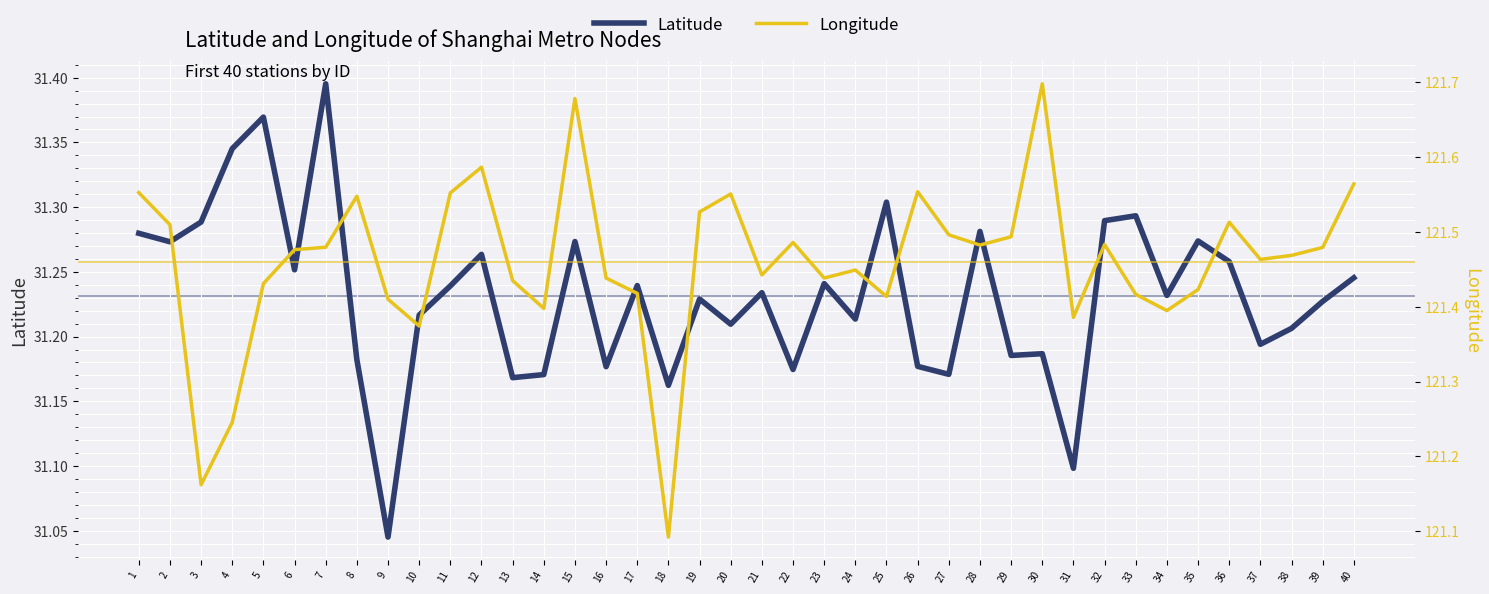

Rank the series at 29 from lowest to highest value.

Latitude, Longitude